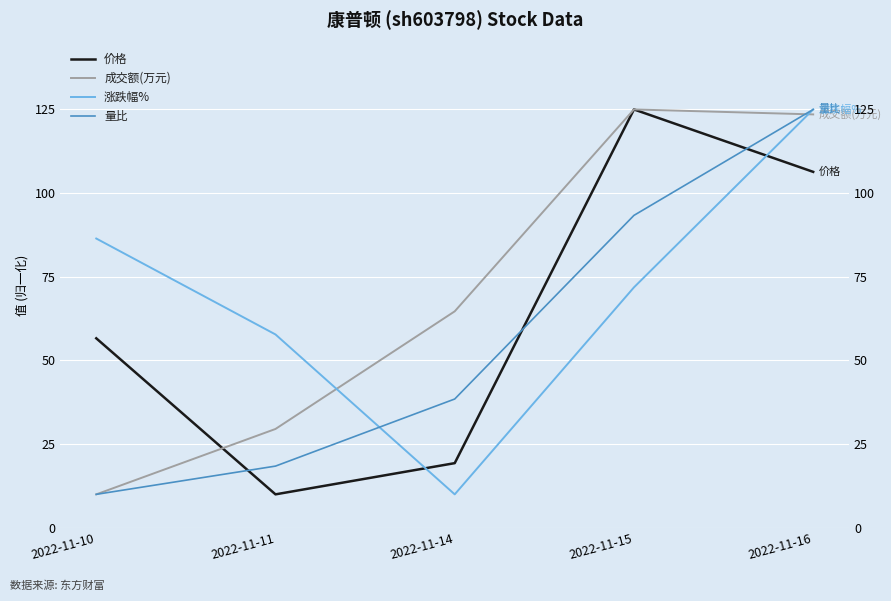

Which series has the largest range (max minus min)?

价格